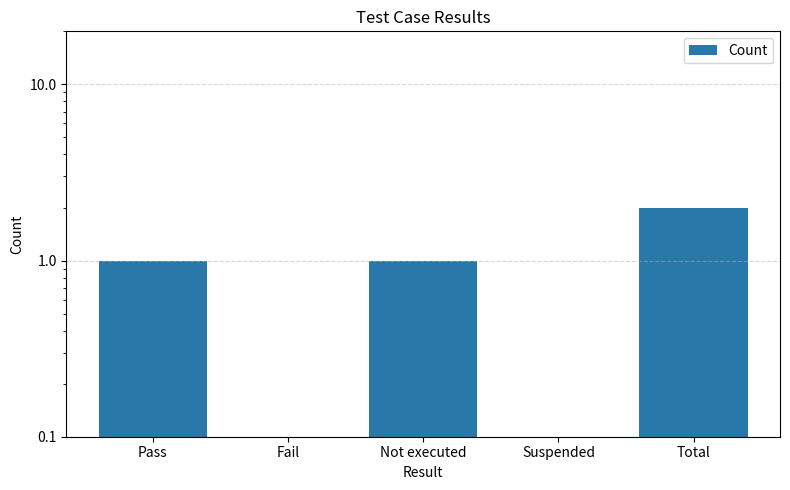

Is it true that the value at Total is 0?

False